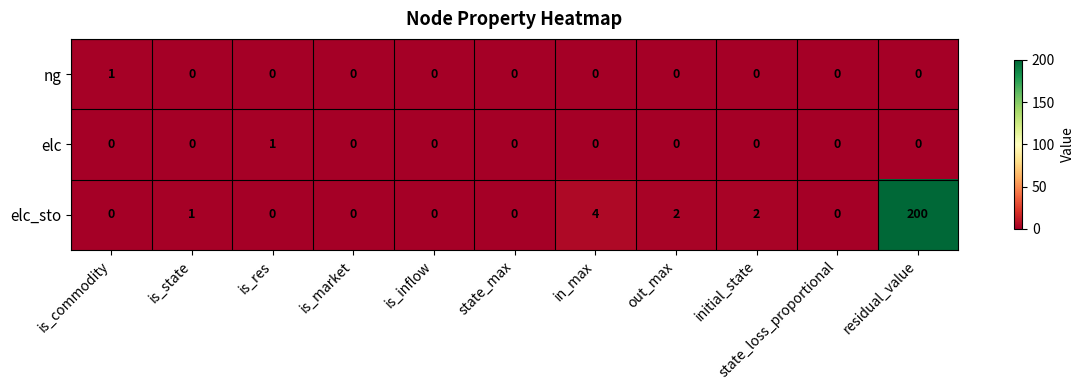

Which series has the largest range (max minus min)?

elc_sto